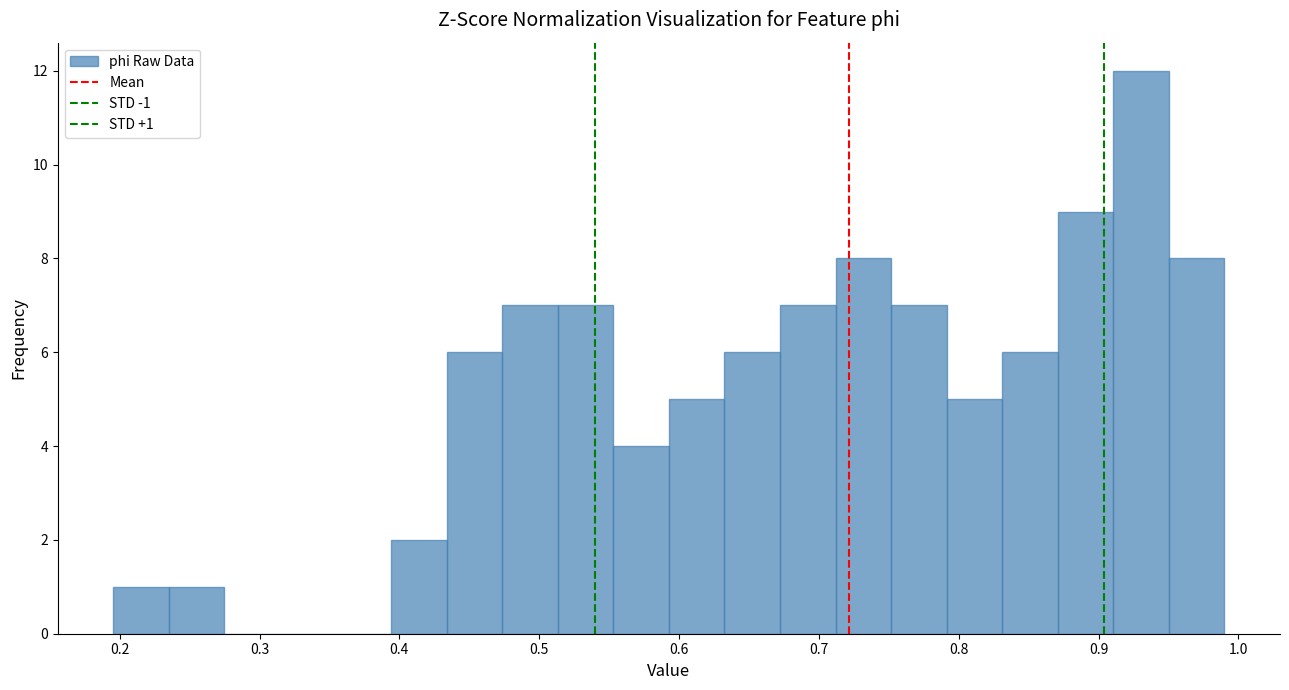

Read against the x-axis, roughly where is the centre of the tallest bar?

0.93